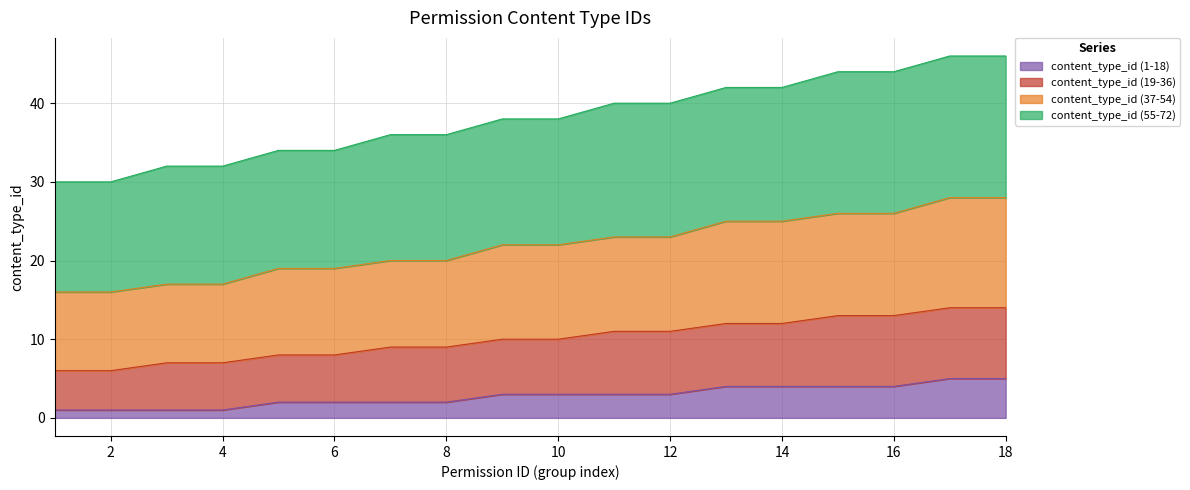

True or false: content_type_id (37-54) and content_type_id (55-72) cross at least once.

False